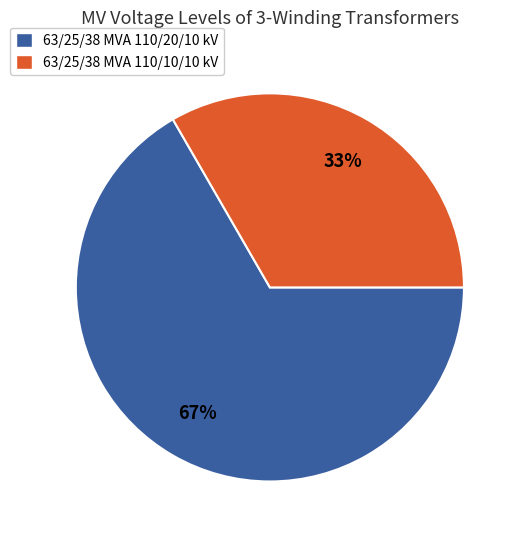

To the nearest percent, what is the average slice percentage?

50%